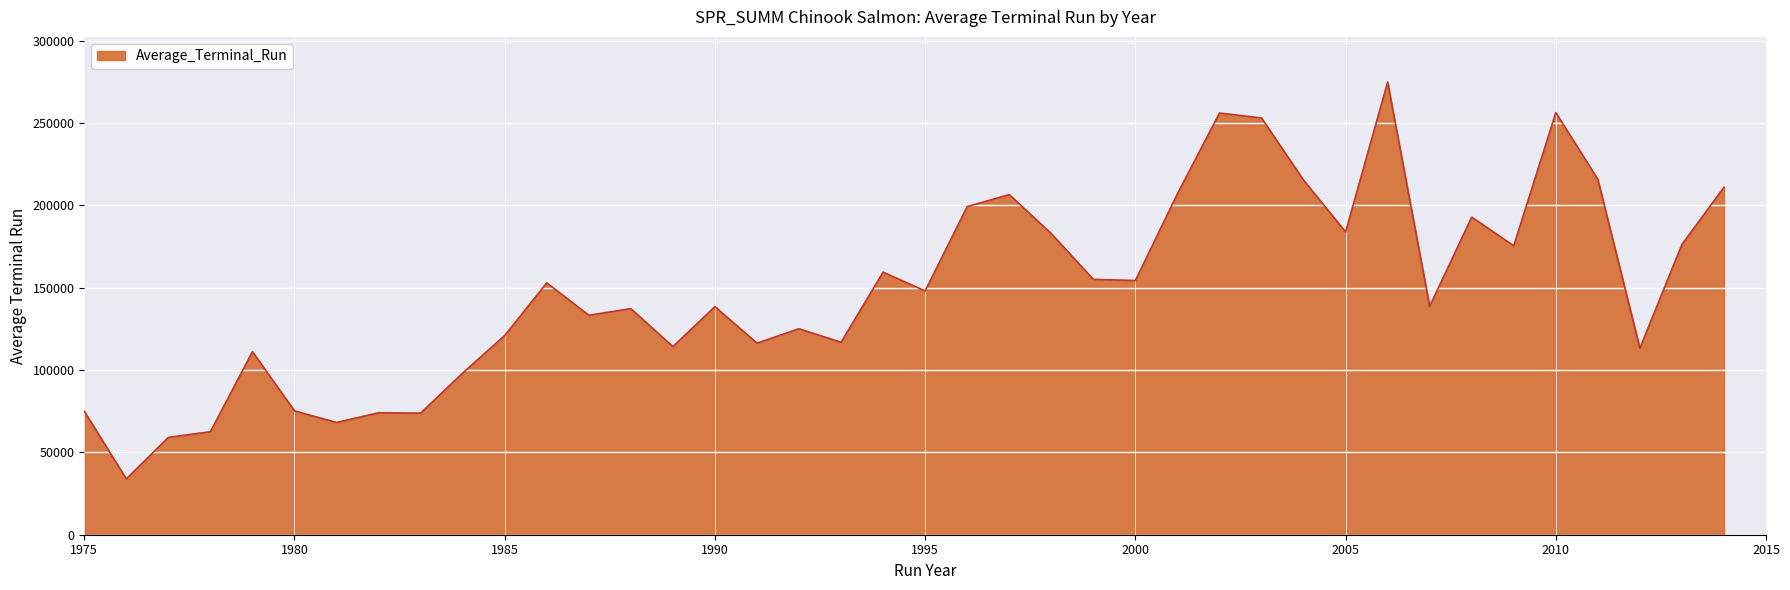

What is the minimum value shown in the chart?

33901